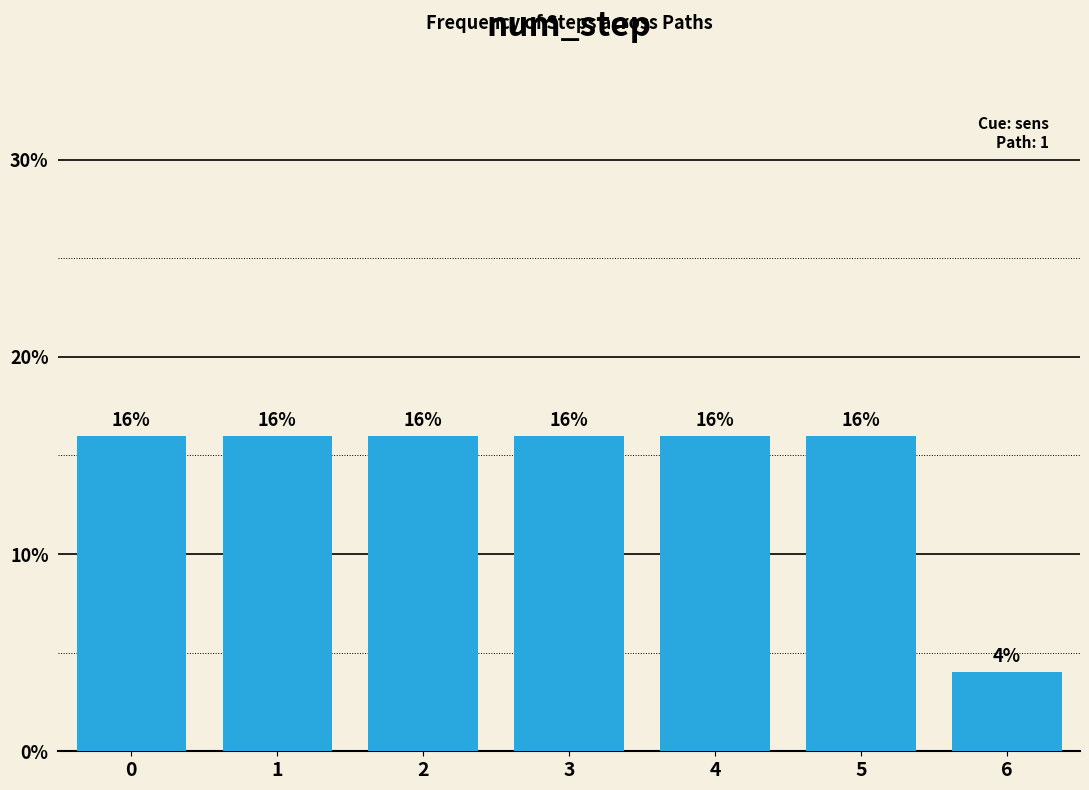

Reading left to right, what are all the values shown in this chart?

0=16	1=16	2=16	3=16	4=16	5=16	6=4